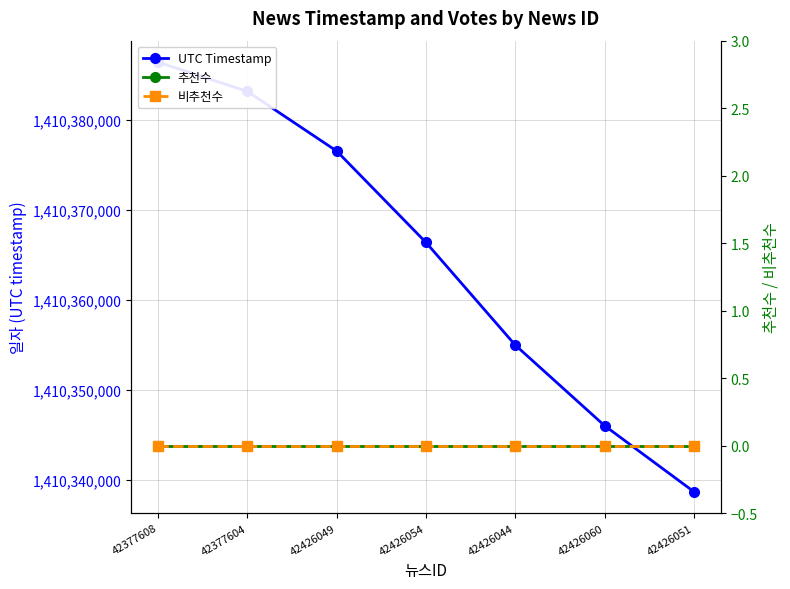

What is the spread (max minus min) of values at 42426060?

1410346023